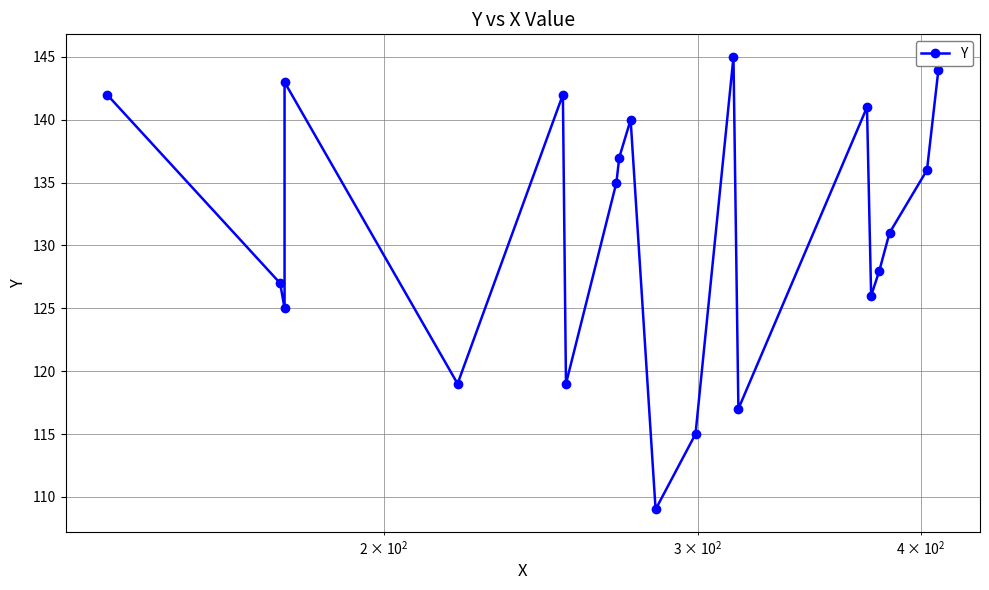

What is the average value?

131